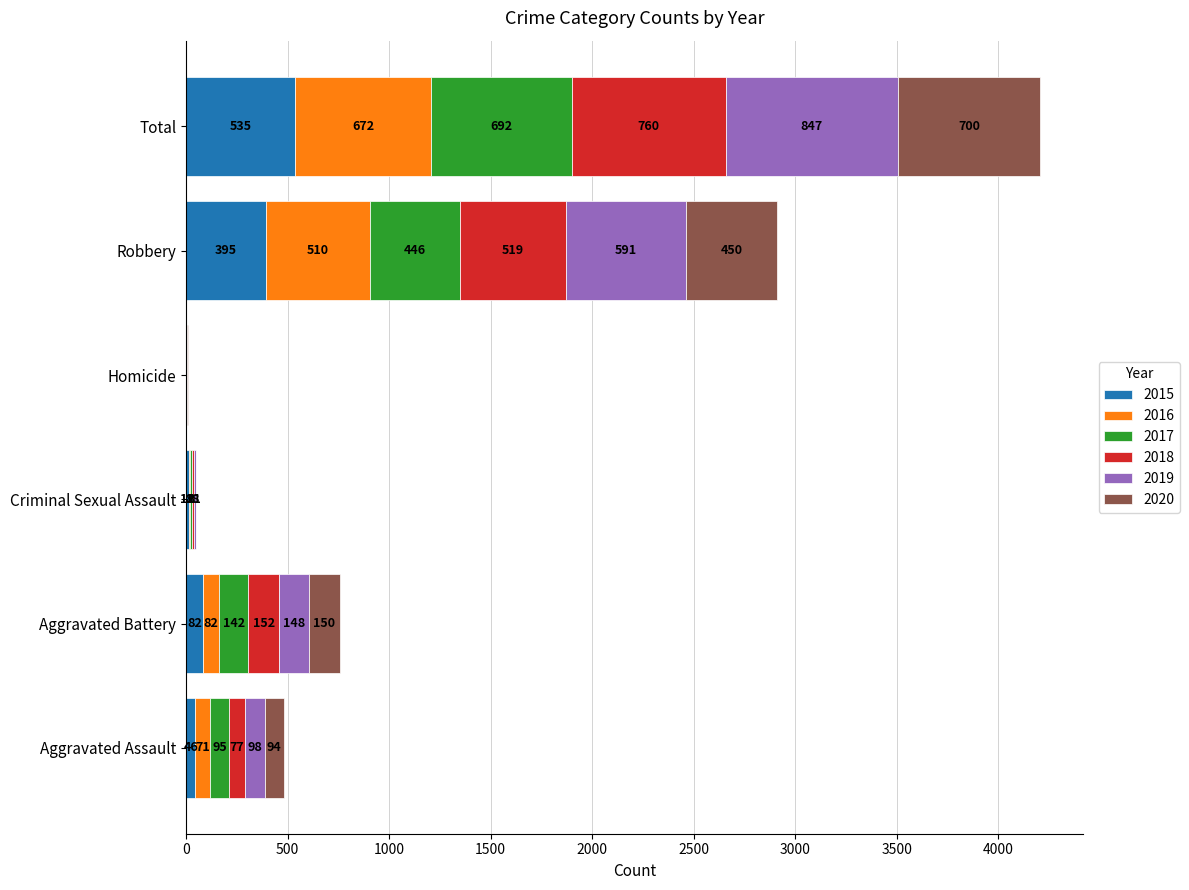

At which category is the sum across all series the highest?

Total